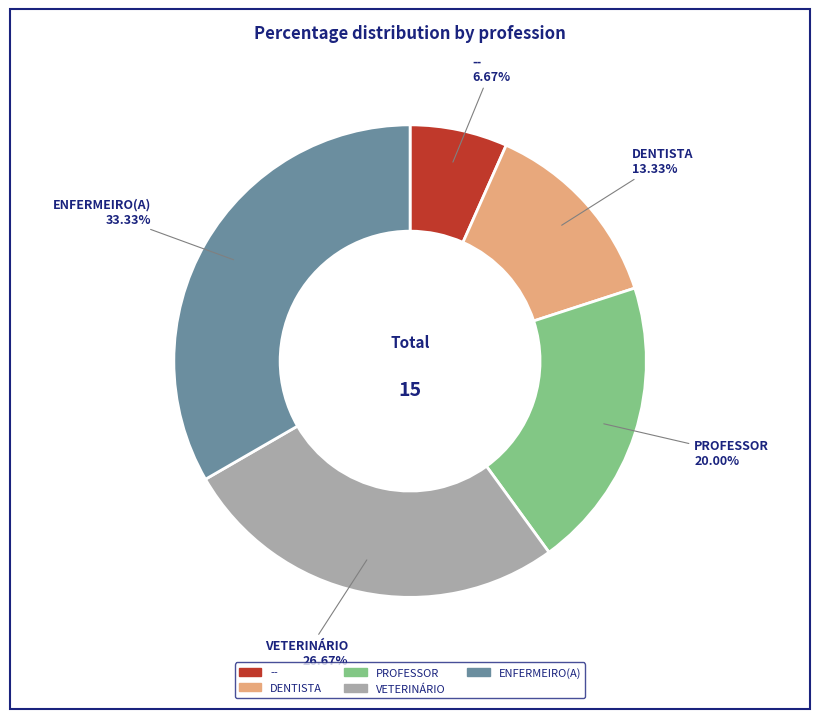

What is the ratio of the value at ENFERMEIRO(A) to the value at --?

5.0